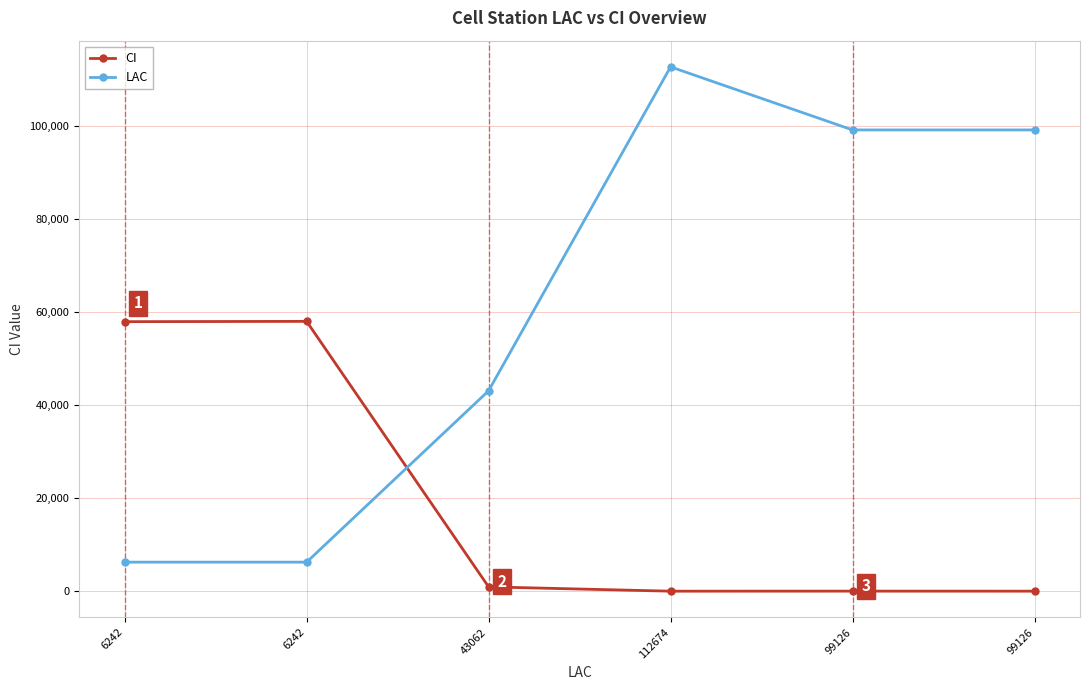

Is it true that CI equals 18833 at 6242?

False